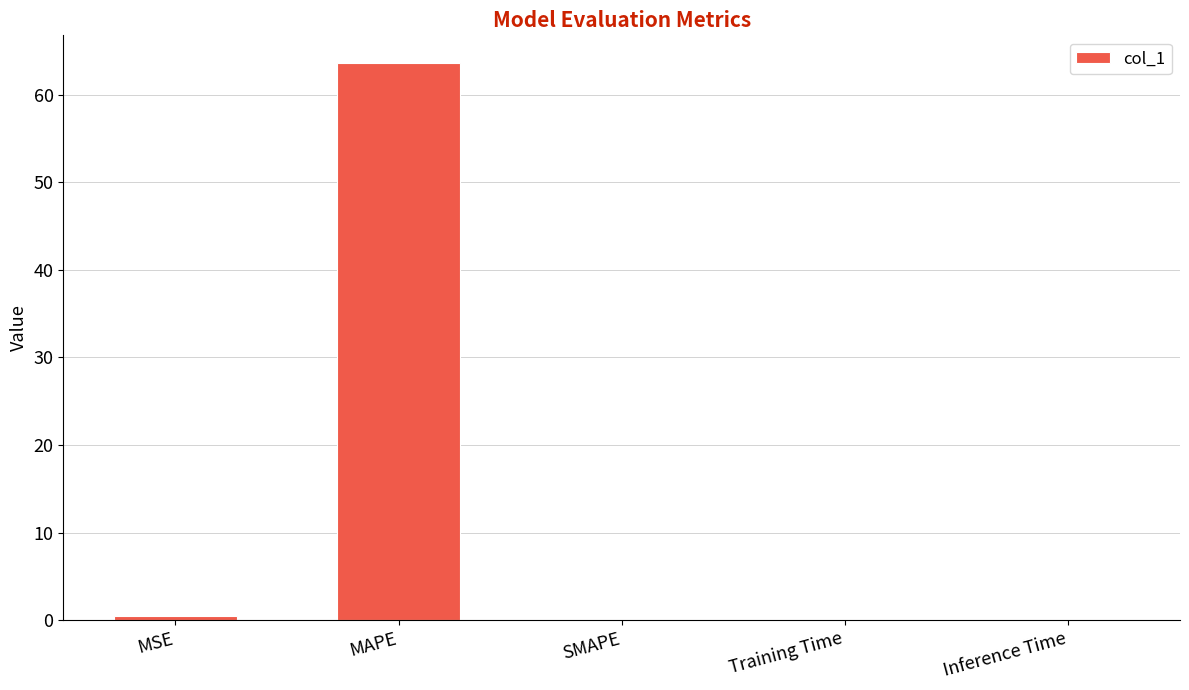

What is the greatest value displayed?

63.6